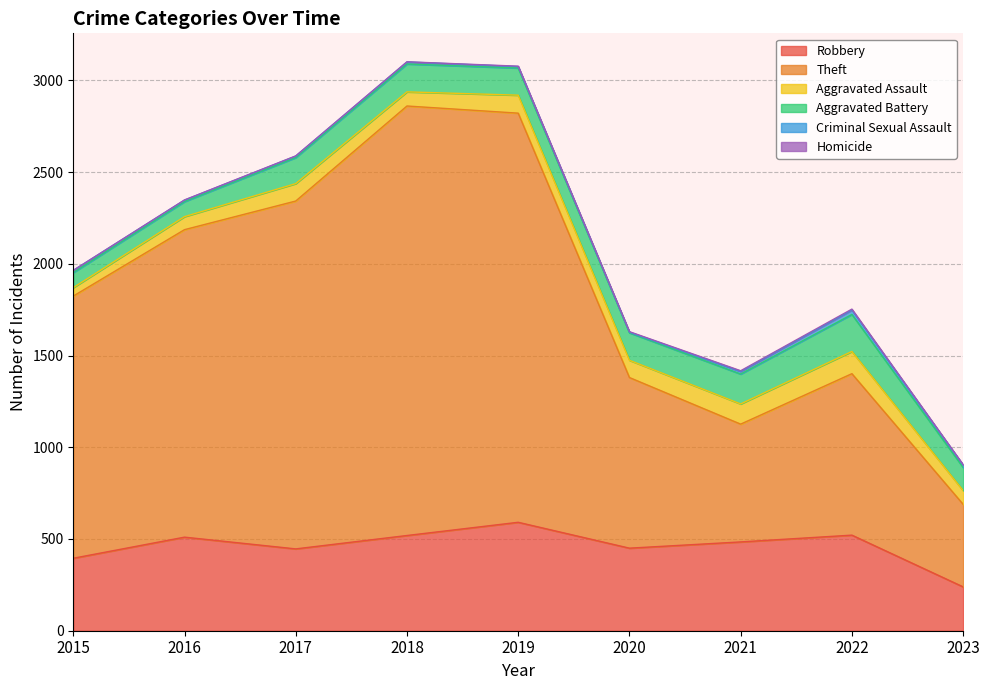

What is the value of the Robbery point at the 3rd from the left?

446